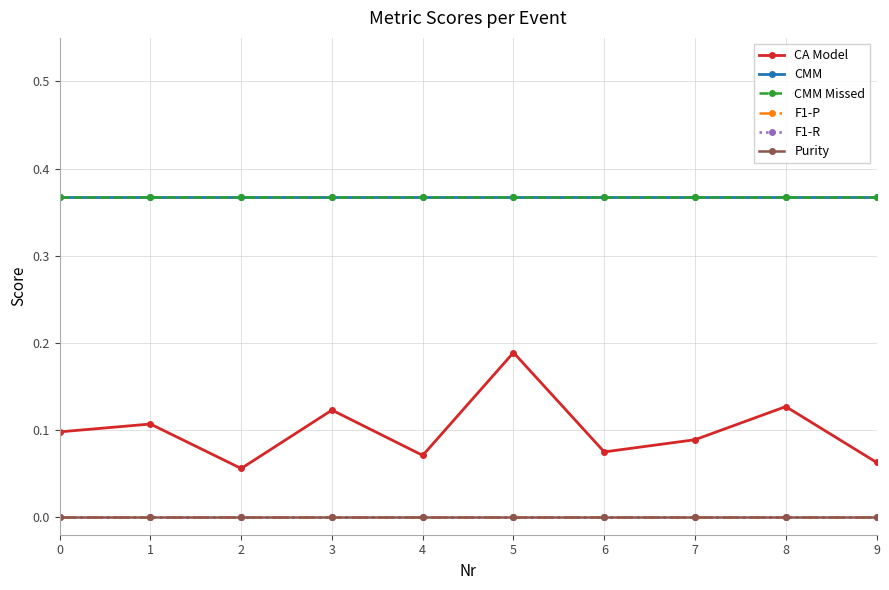

Is this an area chart (filled region under the line)?

No